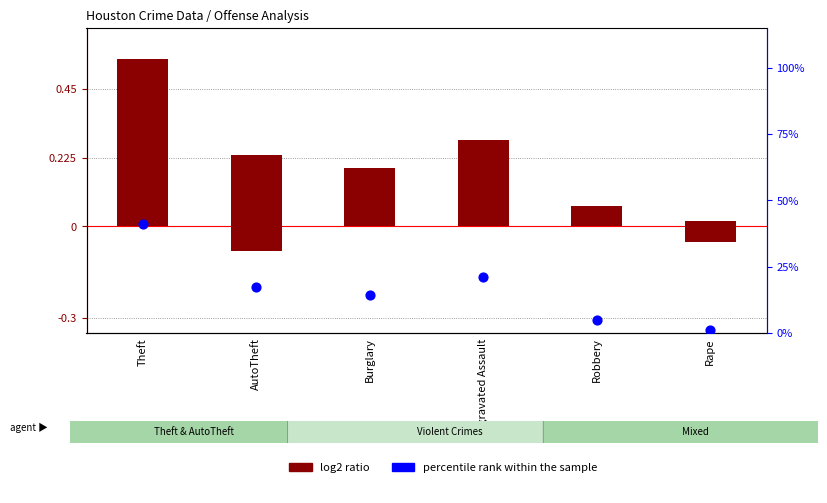

Which series reaches the minimum Y coordinate?

log2 ratio